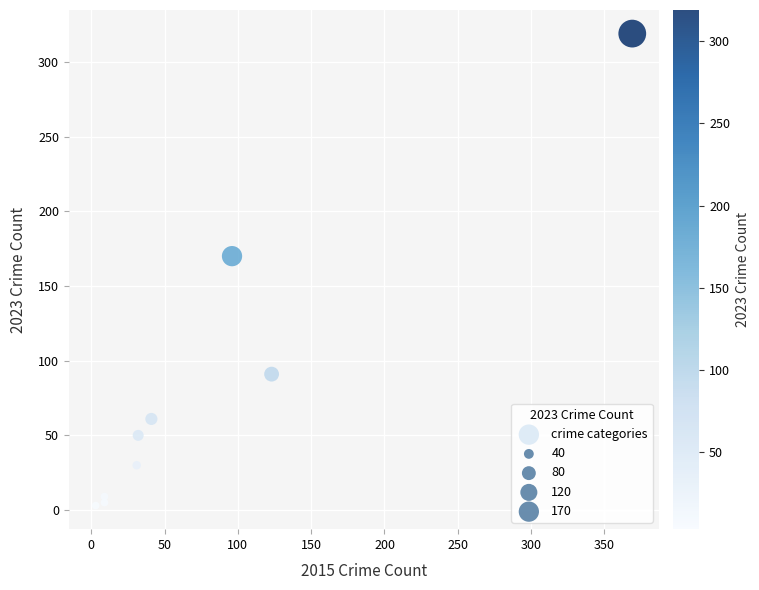

What Y value in the scatter plot is closest to 161?

170